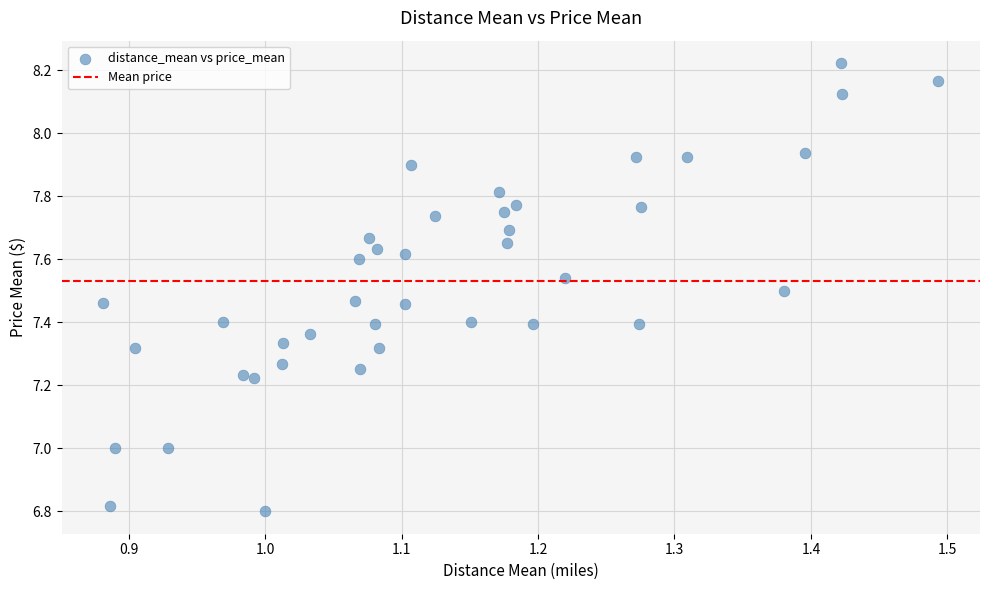

What is the range of Y values (max minus min)?

1.4